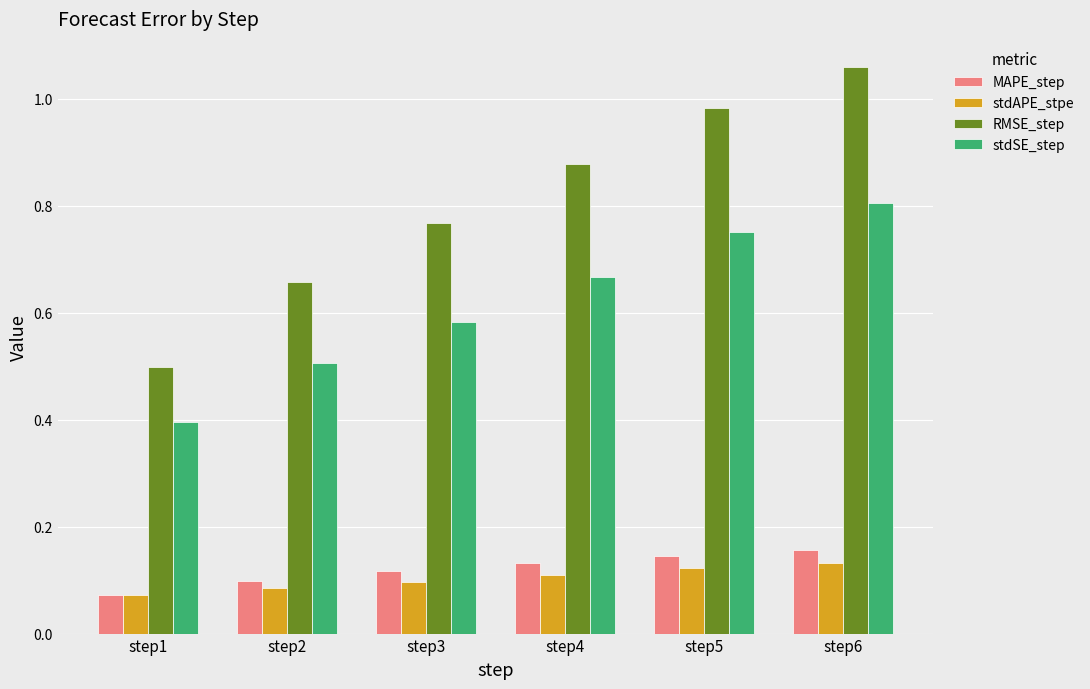

Which label corresponds to the largest value in the chart?

step6